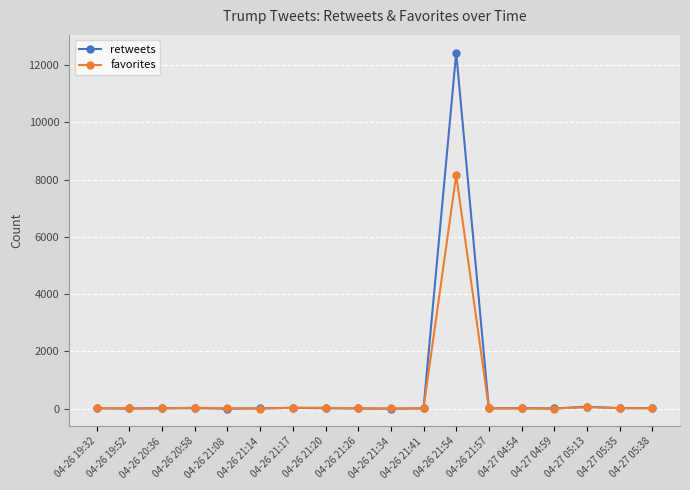

What is the highest value of the favorites series?

8154